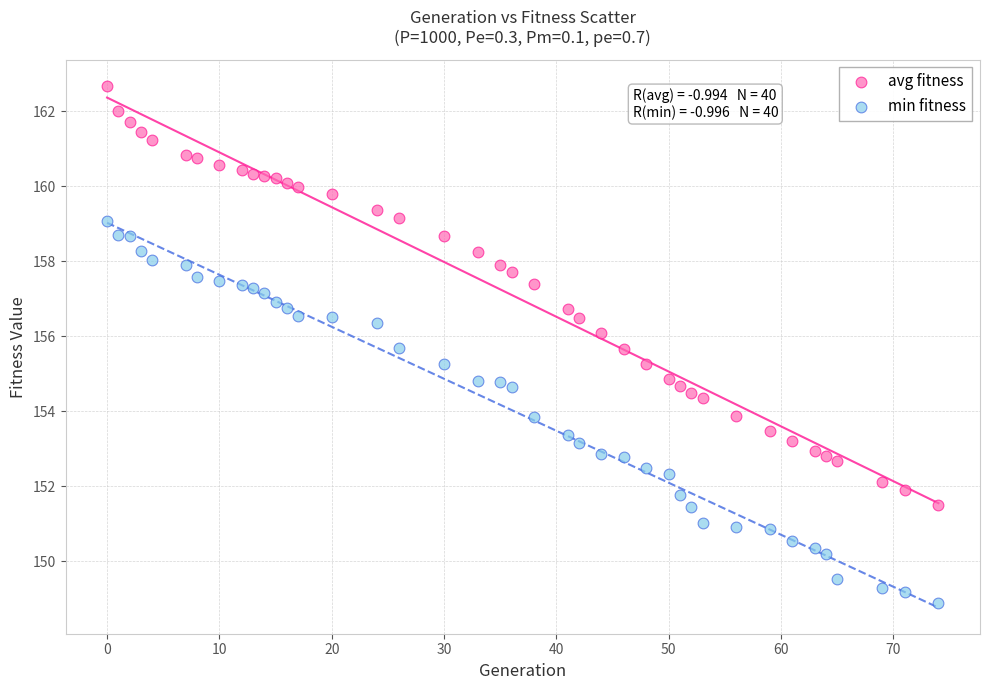

Which series contains the highest Y value?

avg fitness